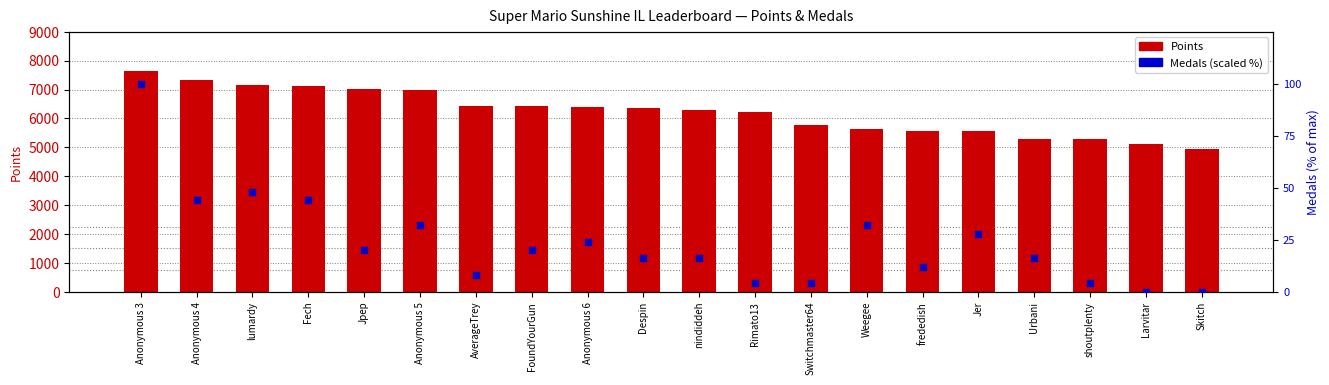

What are all the series names shown in the legend?

Points, Medals (scaled)